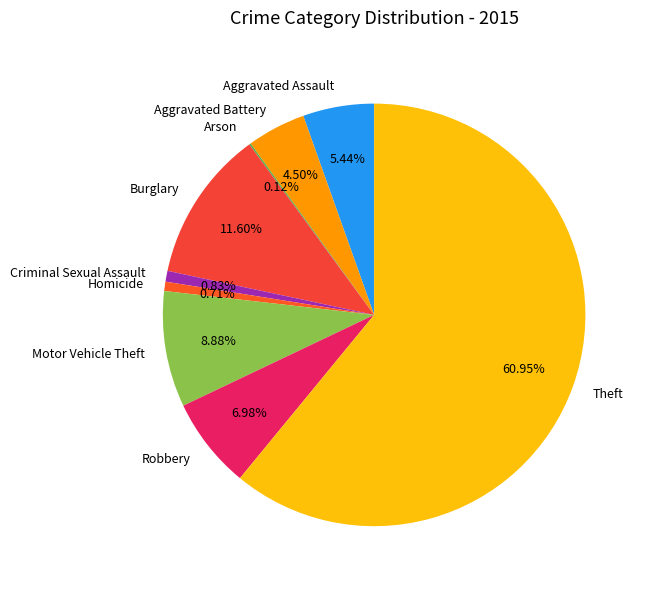

Combined, do Robbery and Aggravated Assault account for over 50%?

No